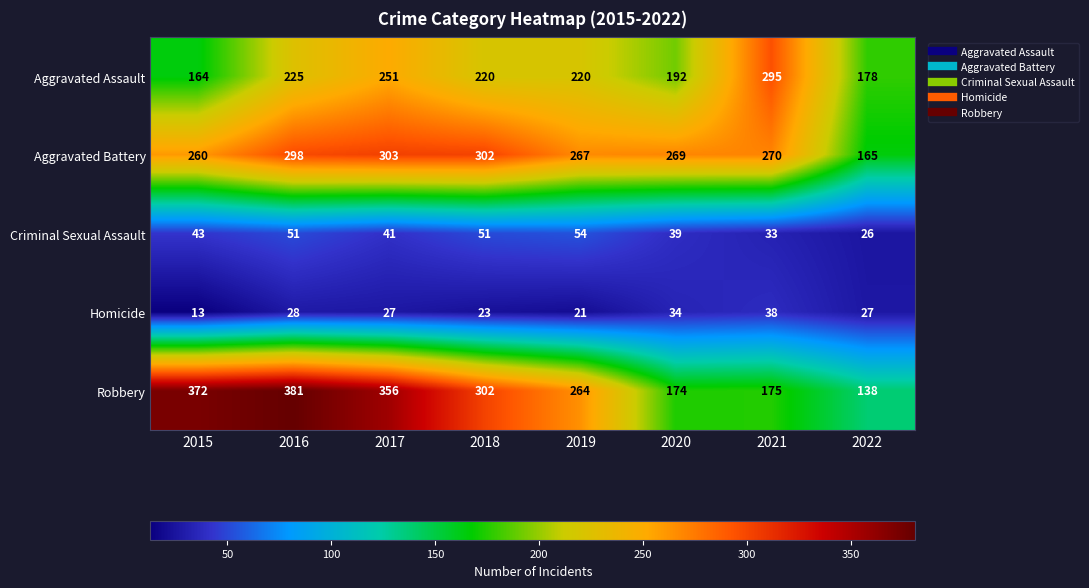

What is the smallest value displayed?

13